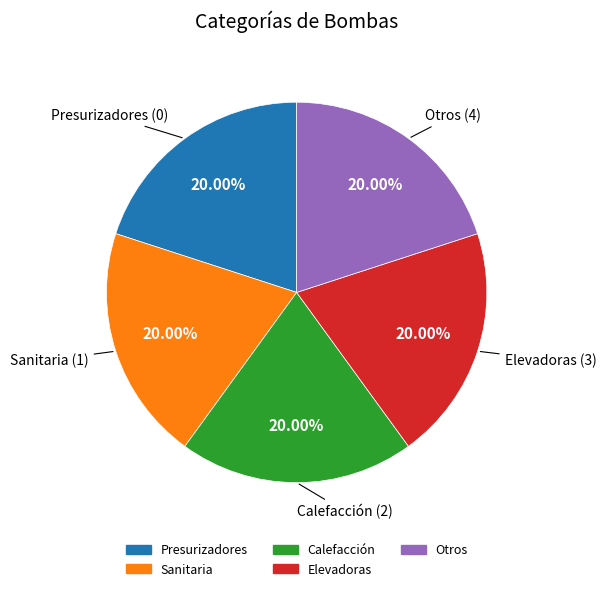

What is the ratio of the value at Otros to the value at Presurizadores?

1.0